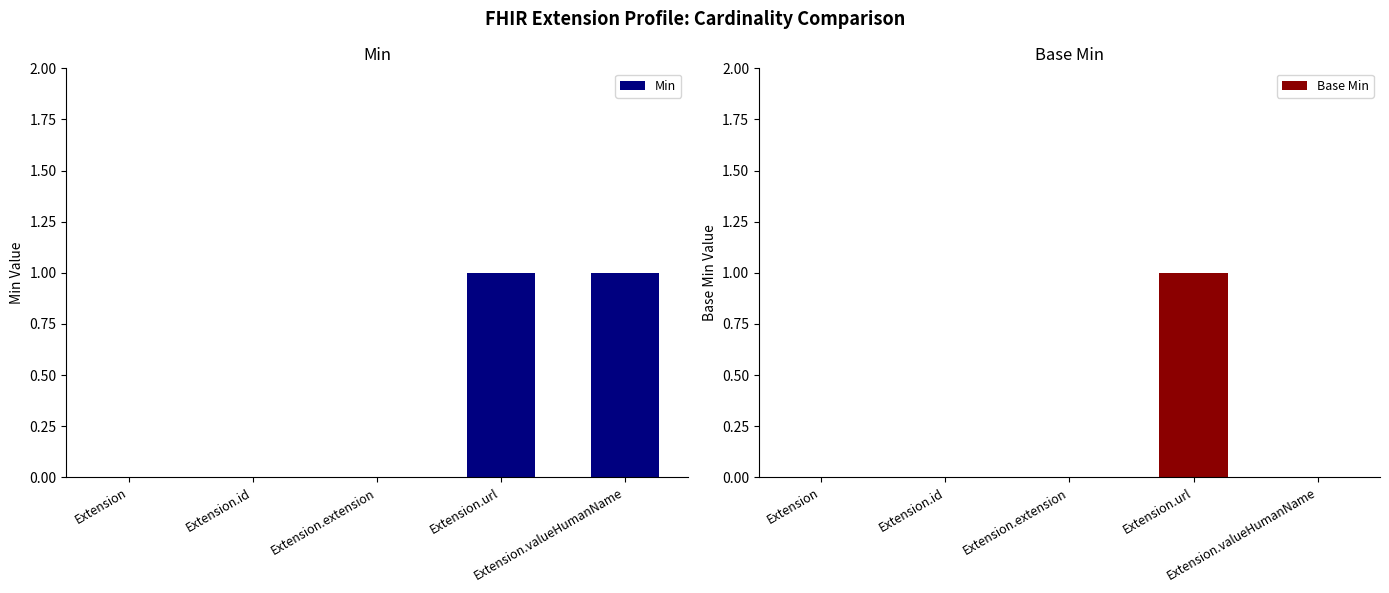

Which series changed the most between Extension.extension and Extension.url?

Min